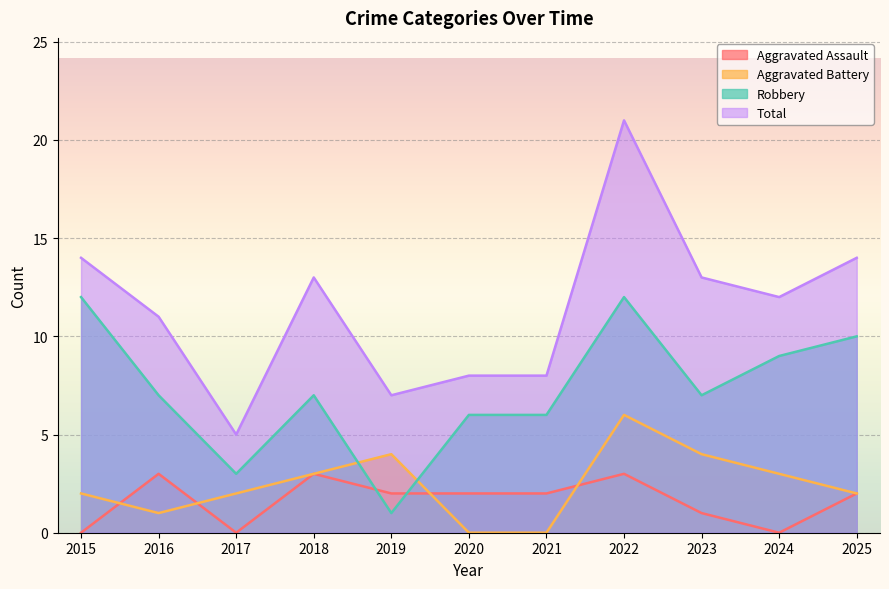

True or false: Robbery has a value of 3 at 2023.

False